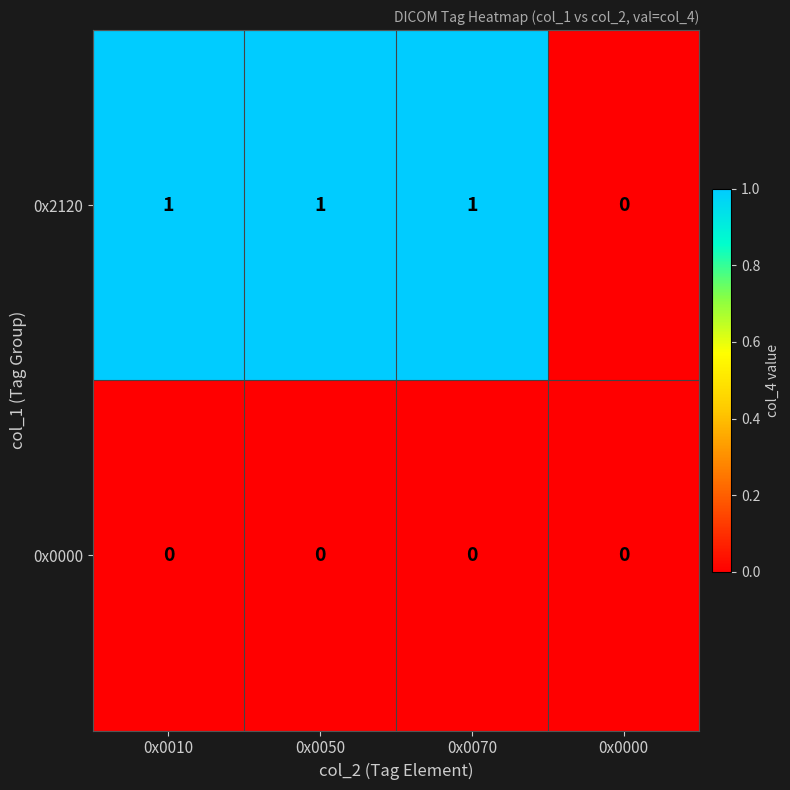

Rank the series by their maximum value, from lowest to highest.

0x0000, 0x2120